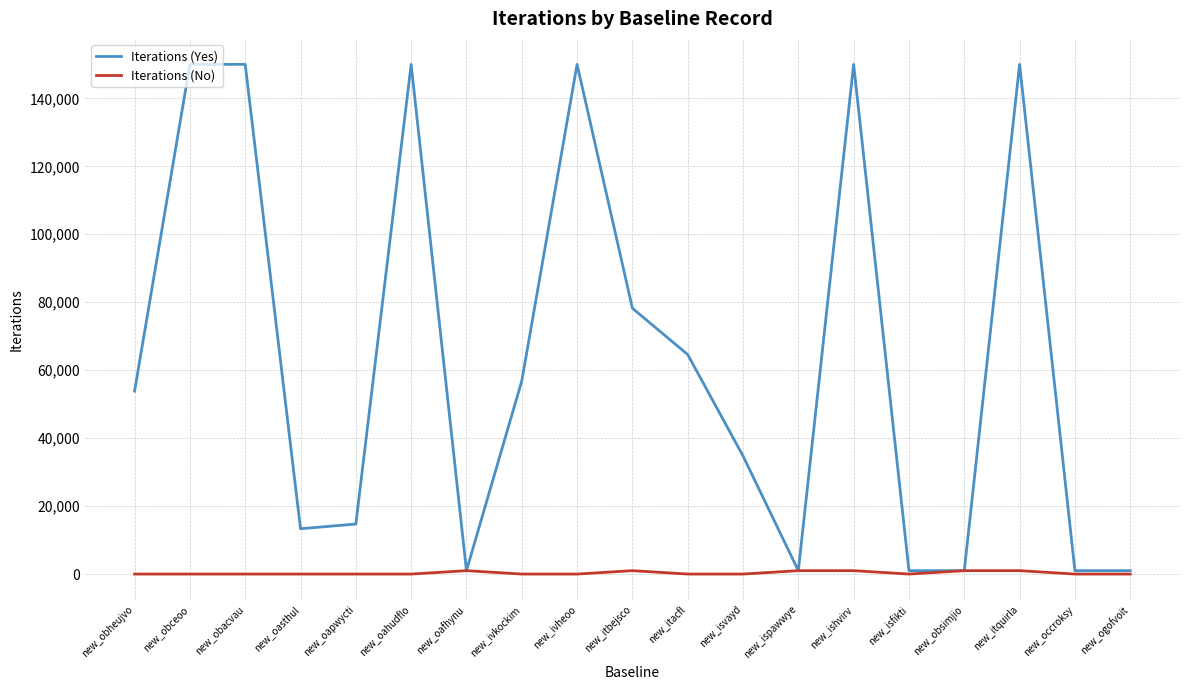

Is the value of Iterations (Yes) at new_itquirla greater than the value of Iterations (No) at new_itquirla?

Yes